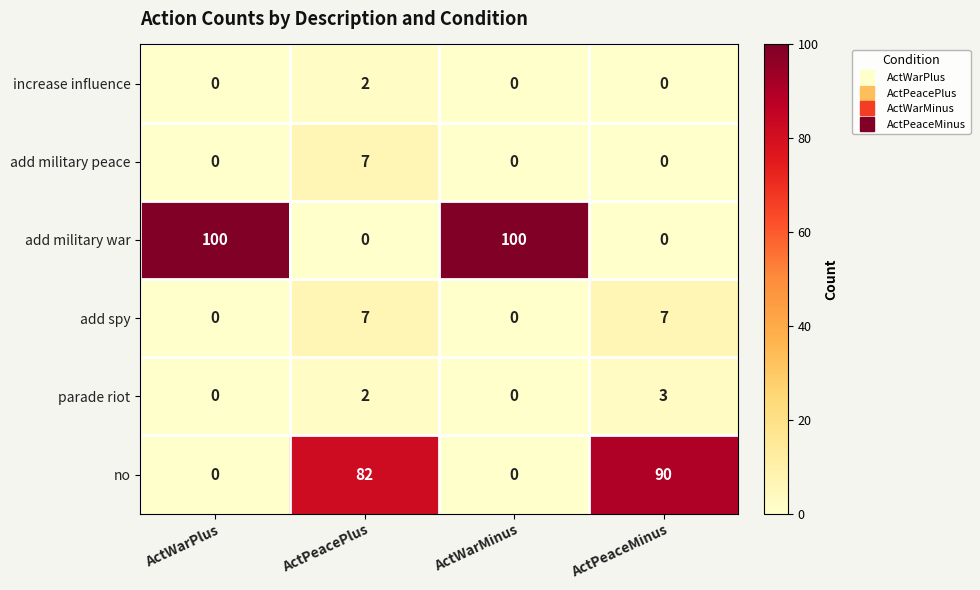

Which series changed the most between ActWarPlus and ActPeacePlus?

add military war